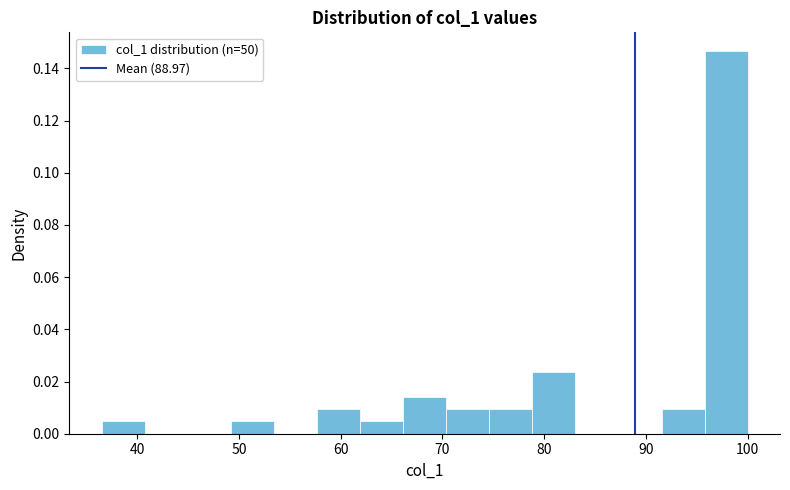

Reading left to right, transcribe this chart: for each bar, give the range it covers on the x-axis and its height. Neither the bar edges nor the heights are printed on the chart, so give them approximately, as read against the axes.

37 to 41: 0.004
41 to 45: 0
45 to 49: 0
49 to 53: 0.004
53 to 58: 0
58 to 62: 0.010
62 to 66: 0.004
66 to 70: 0.014
70 to 75: 0.010
75 to 79: 0.010
79 to 83: 0.024
83 to 87: 0
87 to 92: 0
92 to 96: 0.010
96 to 100: 0.146